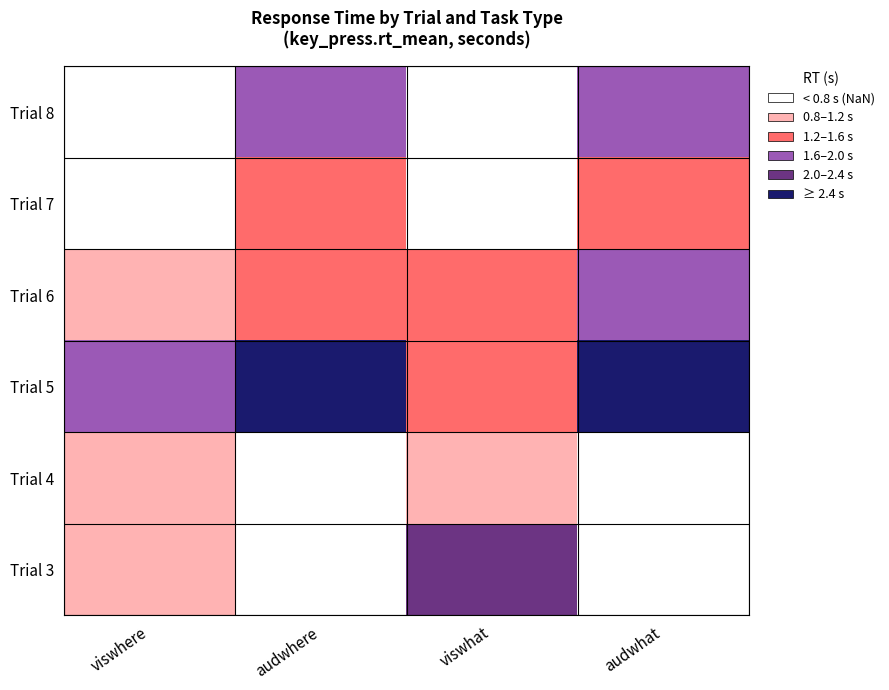

Where is Trial 4 nearest to the value 0?

viswhat